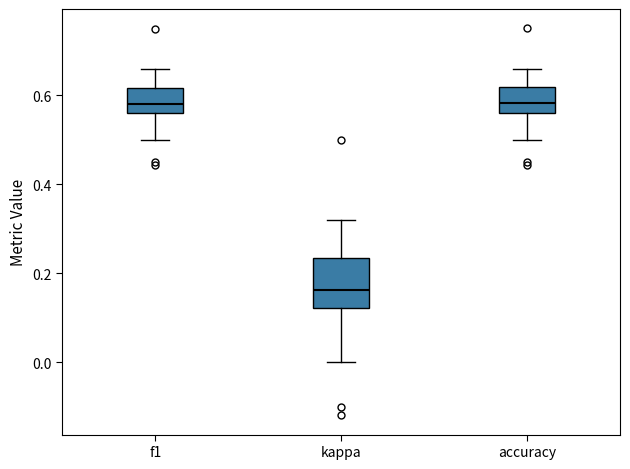

Reading left to right, transcribe this box plot: for each box, give where its median line is, the range the box spans, and where its two whiskers end, as read against the y-axis. The values are not printed on the chart, so give them approximately, as read against the axis.

f1: median 0.58, box 0.56 to 0.62, whiskers 0.50 to 0.66
kappa: median 0.16, box 0.12 to 0.24, whiskers 0.00 to 0.32
accuracy: median 0.58, box 0.56 to 0.62, whiskers 0.50 to 0.66